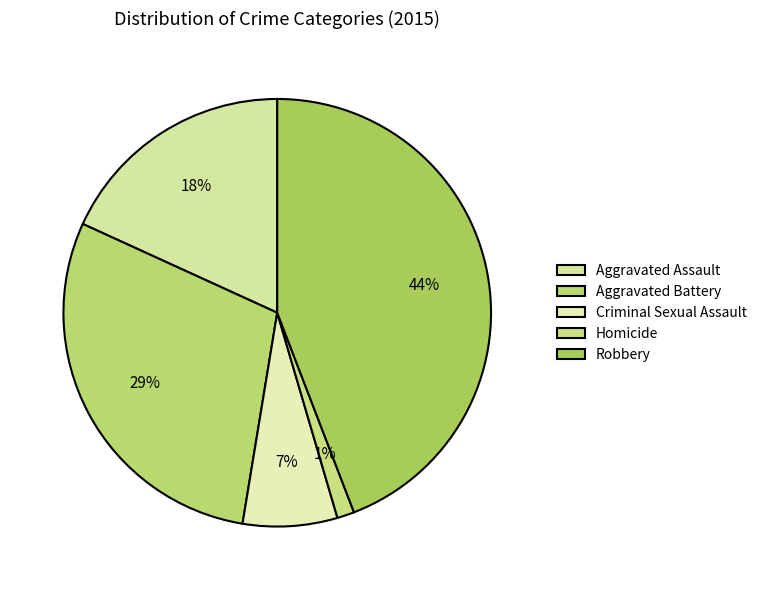

True or false: Aggravated Assault accounts for 18% of the total.

True